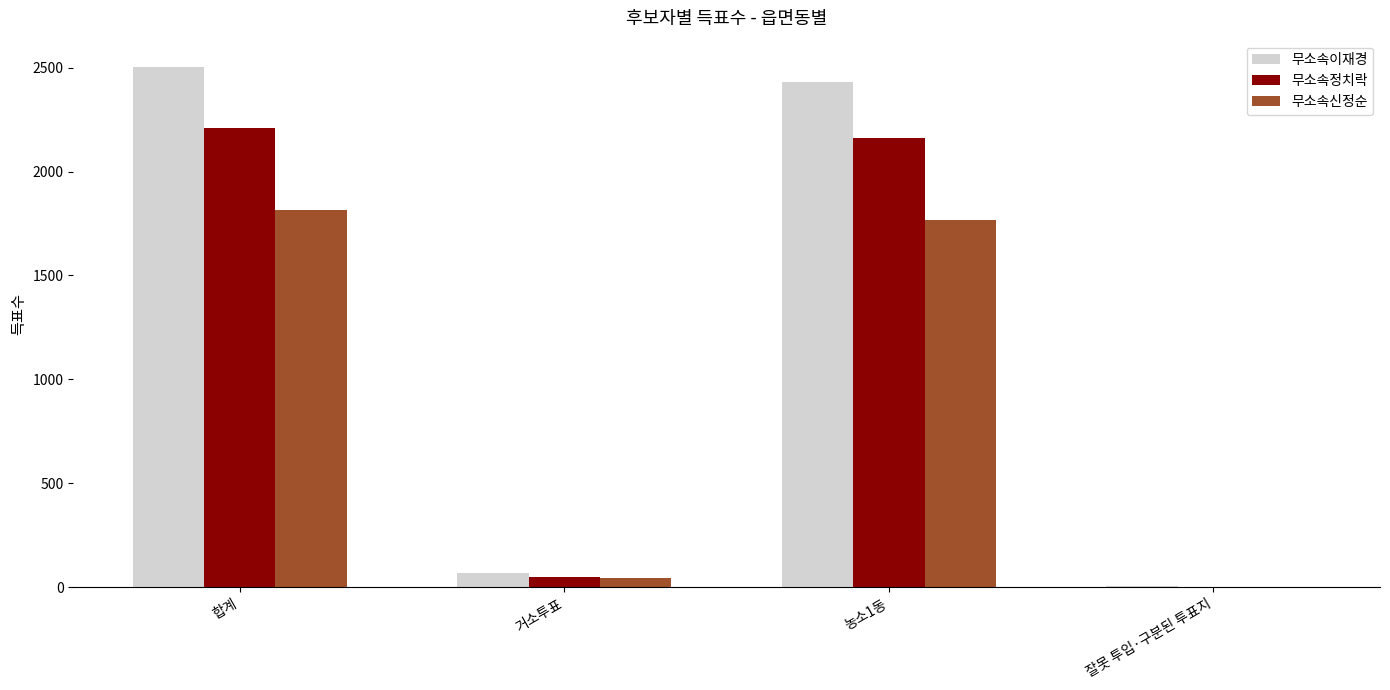

How many distinct data groups are displayed?

3